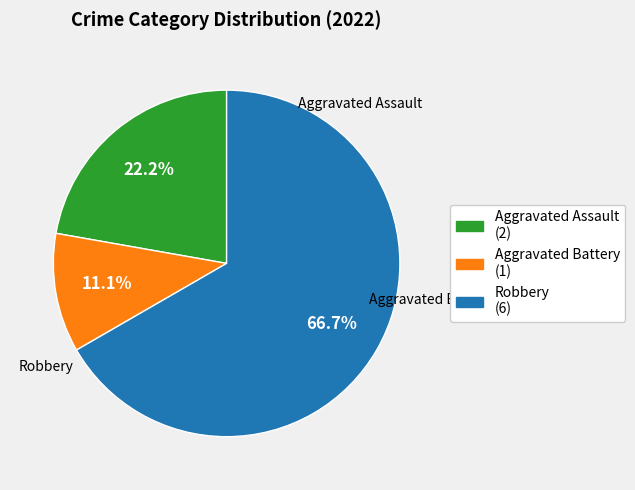

Between Robbery and Aggravated Assault, which is larger?

Robbery